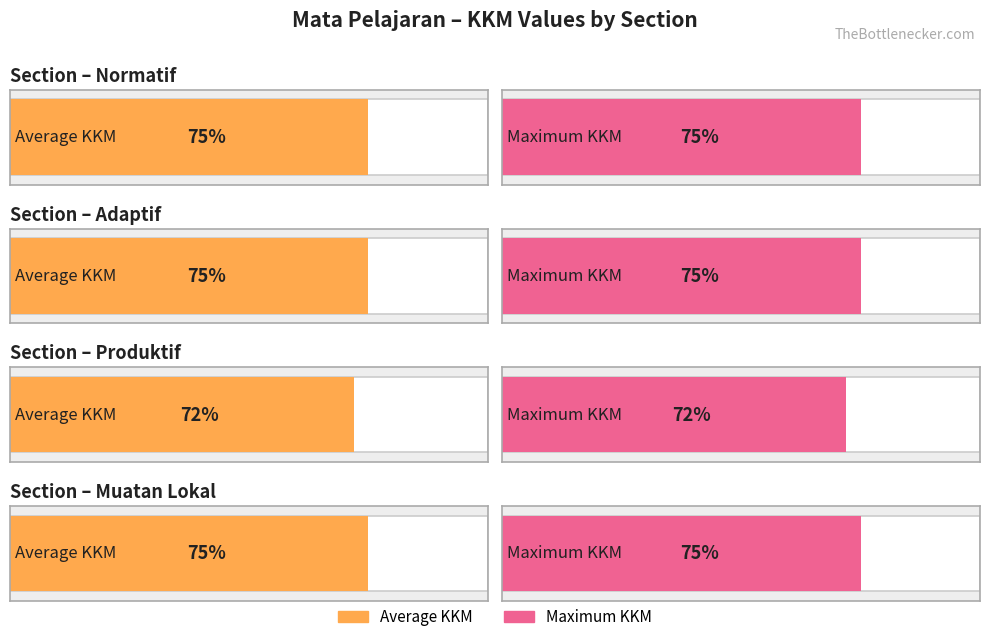

The chart shows a value of 117 at Ketrampilan Komputer. True or false?

False